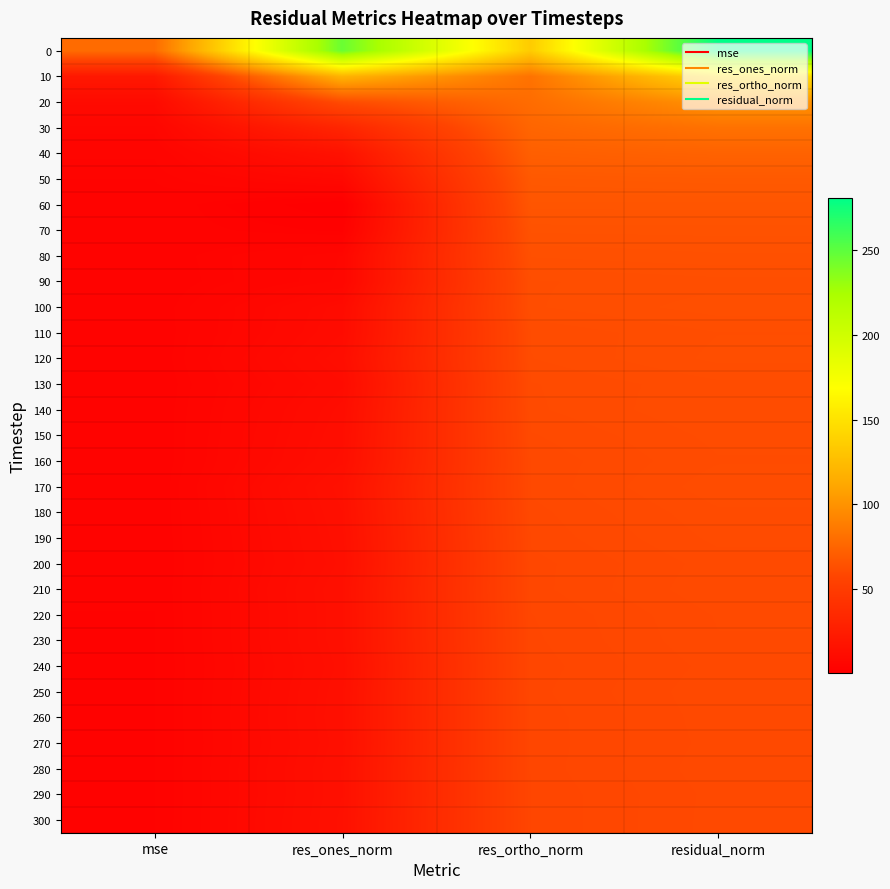

How many series are shown in this chart?

31